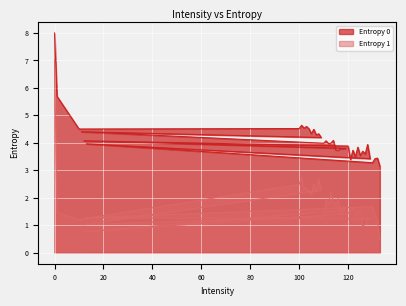

At which label is Entropy 1 closest to 3?

101